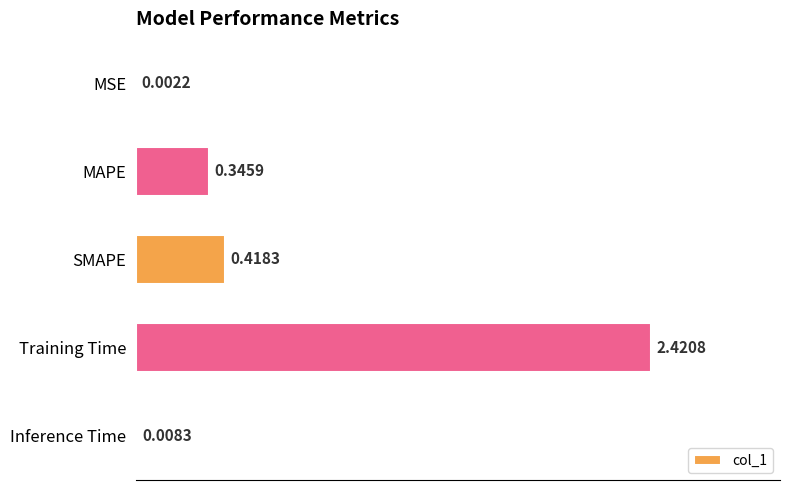

Are the bars grouped side by side (vs. stacked)?

No